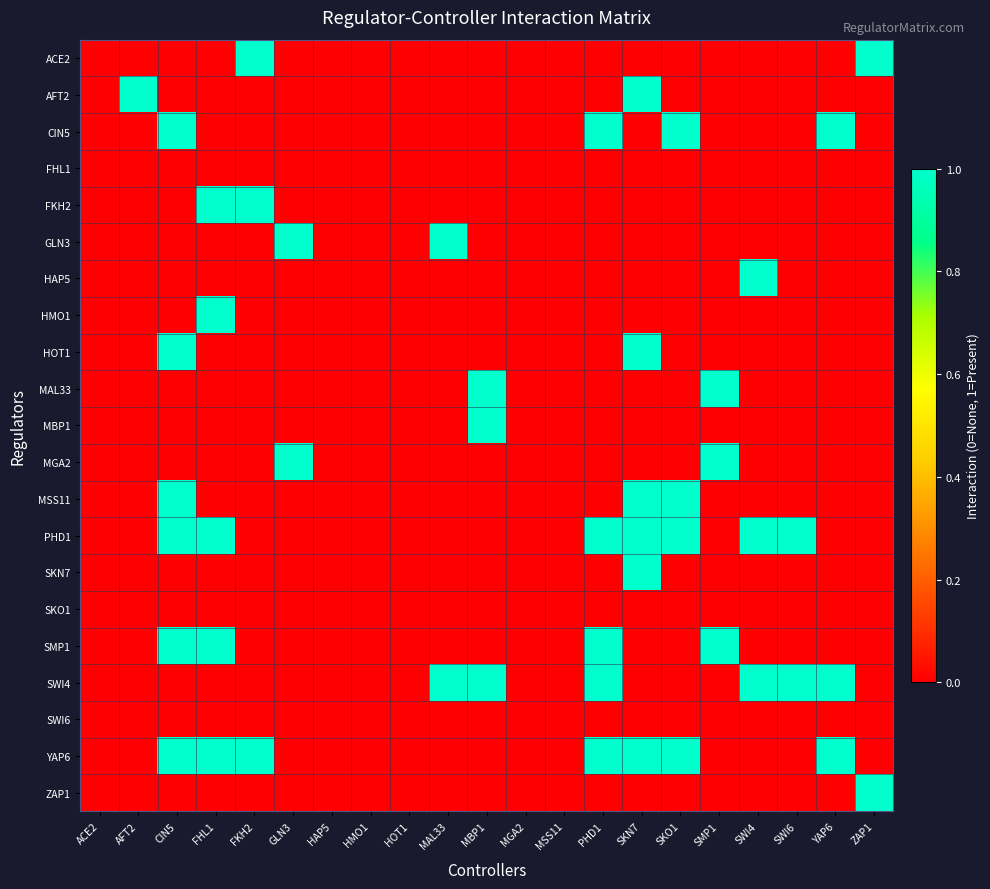

At which category is the sum across all series the highest?

CIN5